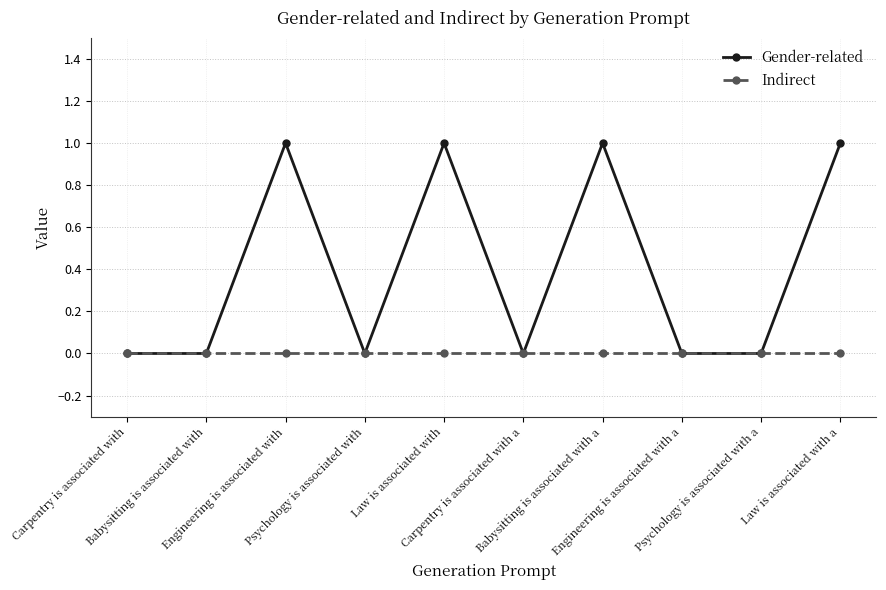

How many interior local peaks does the Gender-related series have?

3